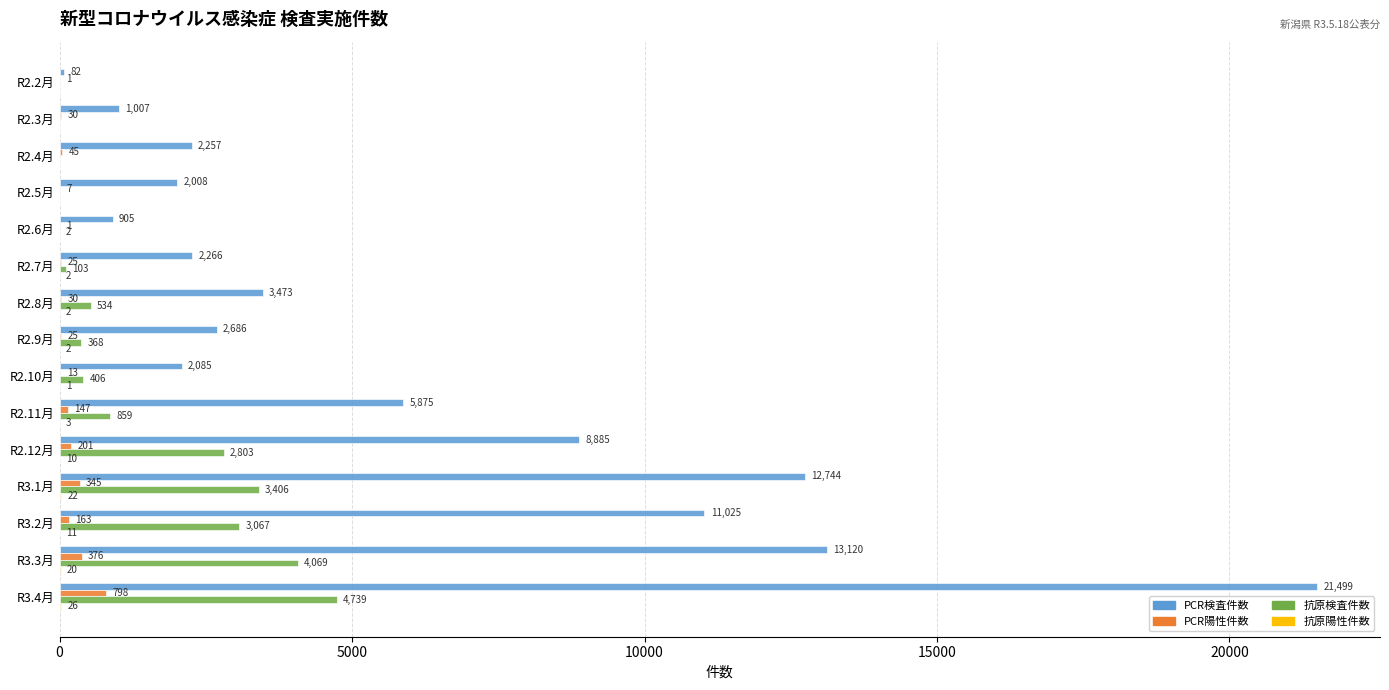

Read the PCR検査件数 value at R3.1月, to the nearest 50.

12750